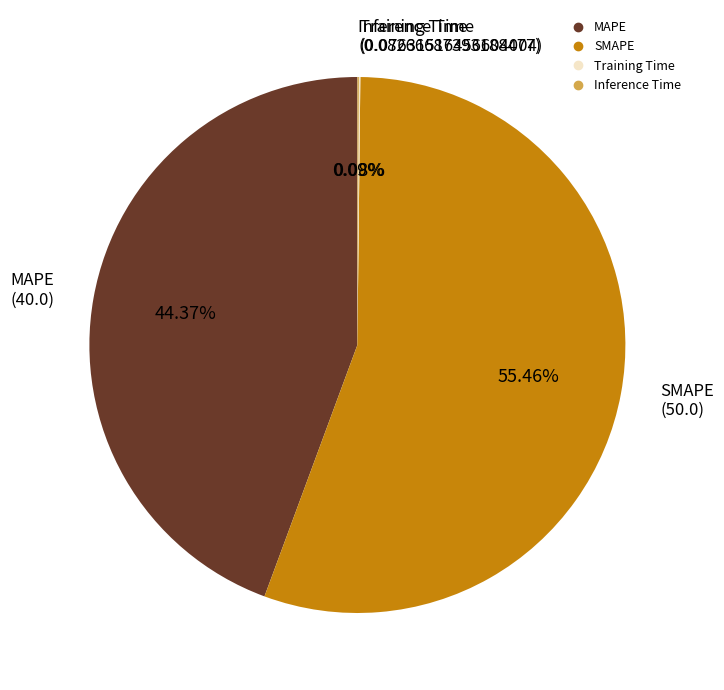

How much of the chart is everything except MAPE?

55.6%